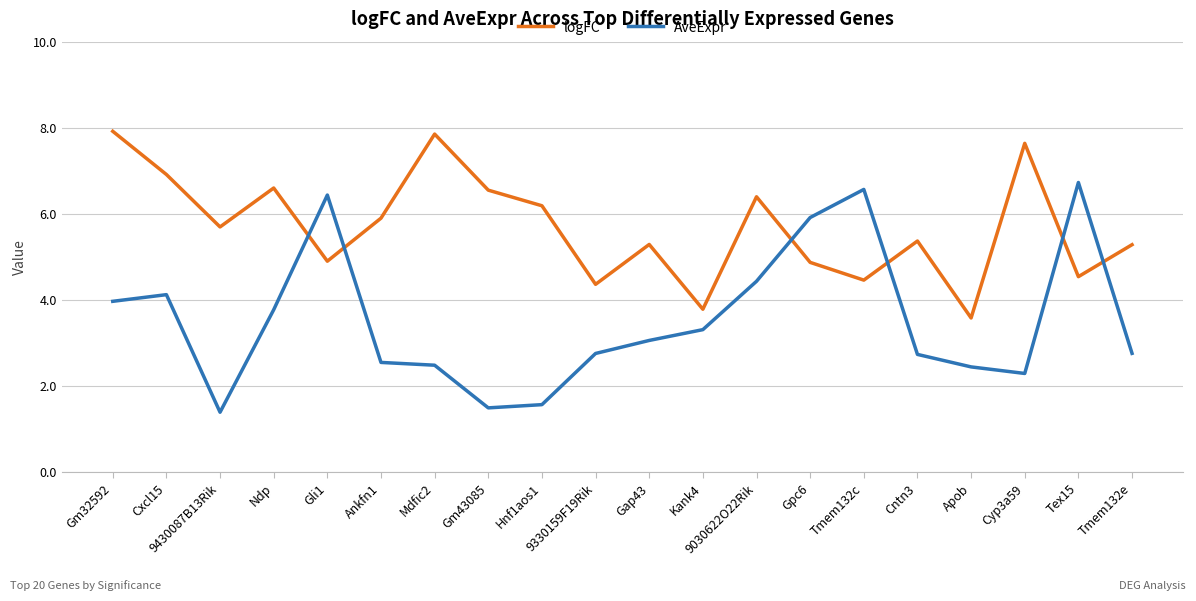

What is the maximum value shown in the chart?

7.9